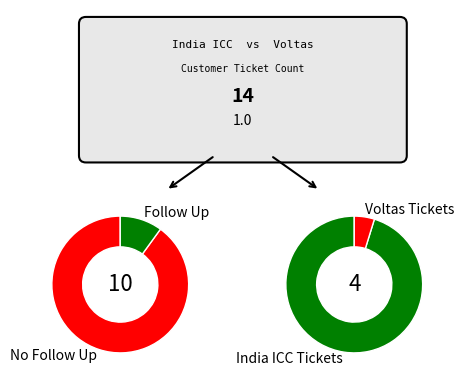

What is the majority slice?

India ICC